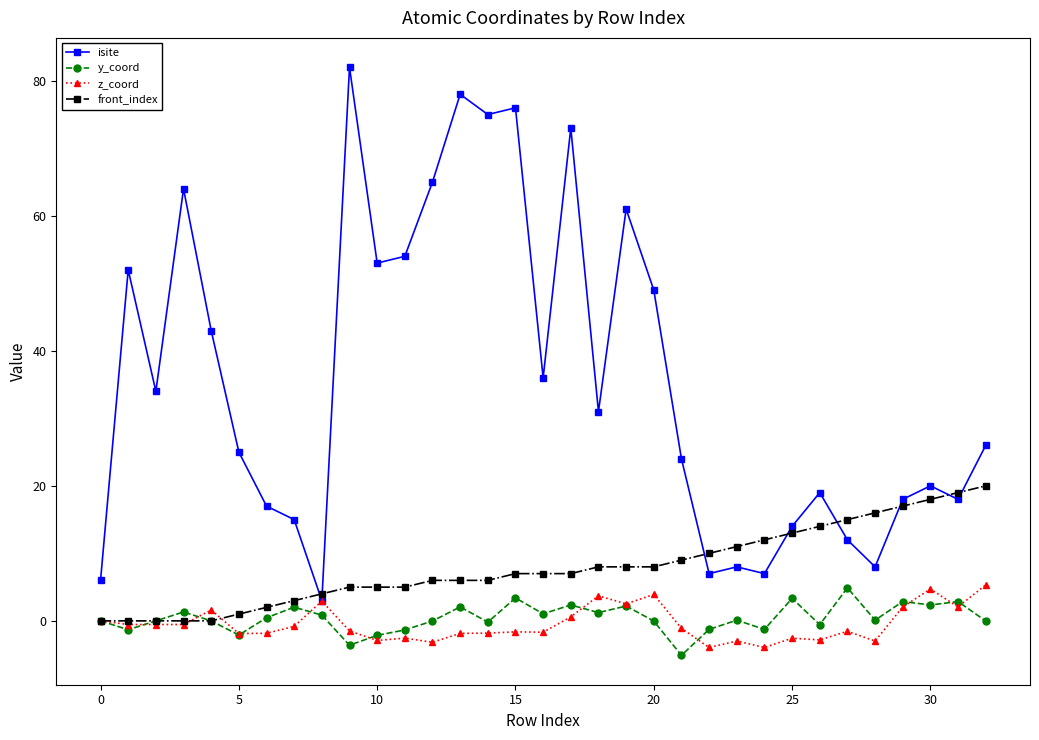

Which series has the widest spread of values?

isite